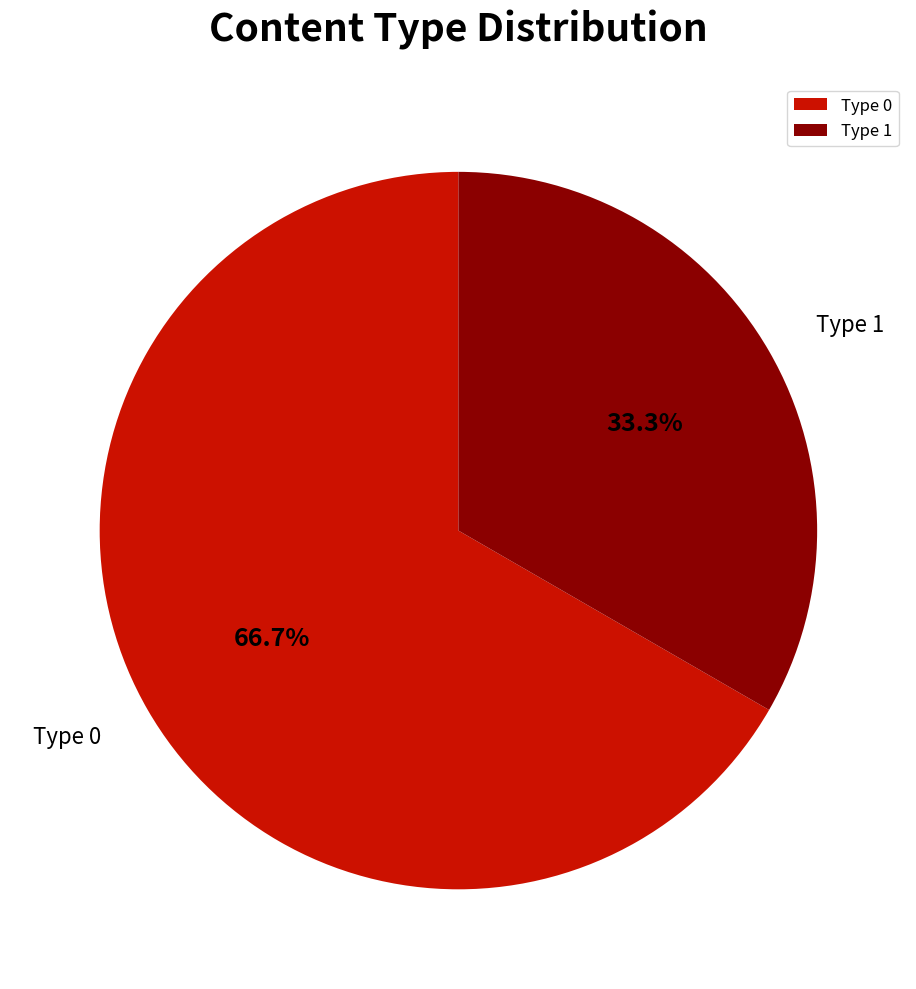

Combined, do Type 1 and Type 0 account for over 50%?

Yes